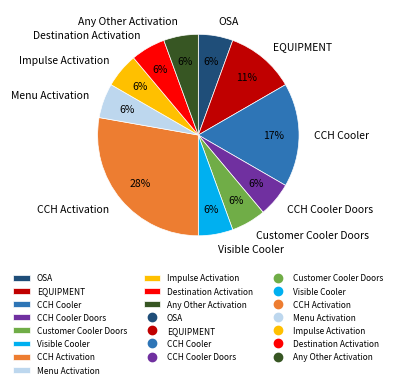

Which has a higher value, CCH Cooler or Visible Cooler?

CCH Cooler